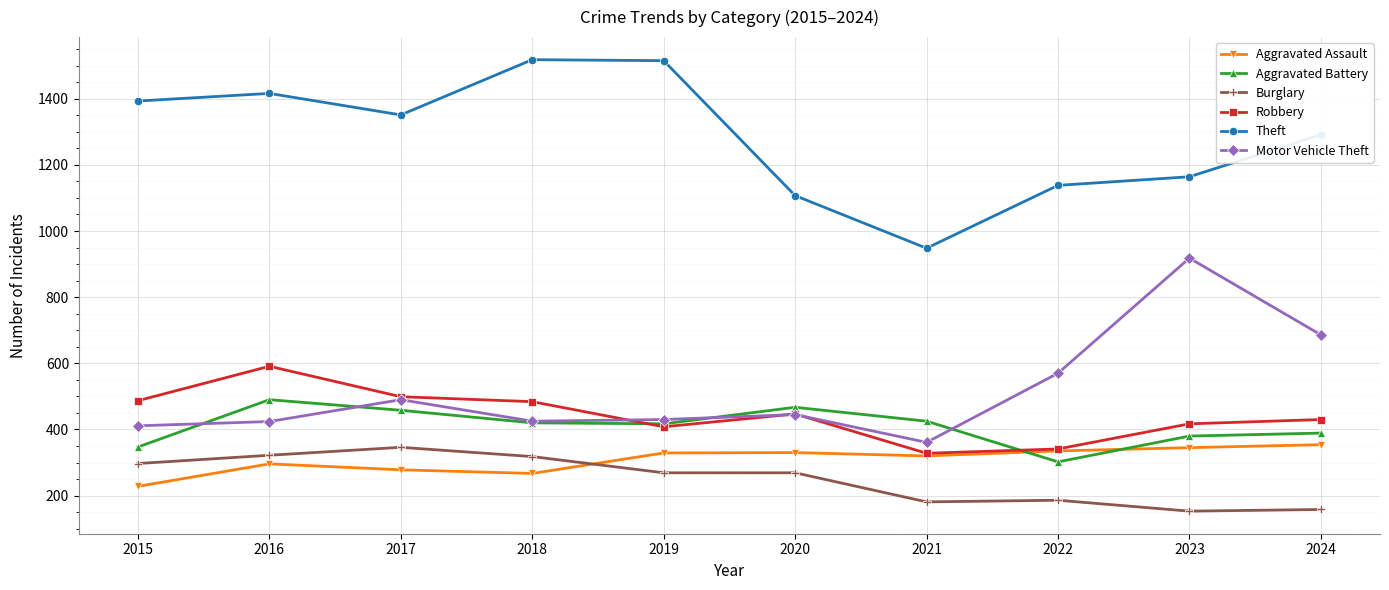

What is the value of the Robbery point at the 1st from the left?

487